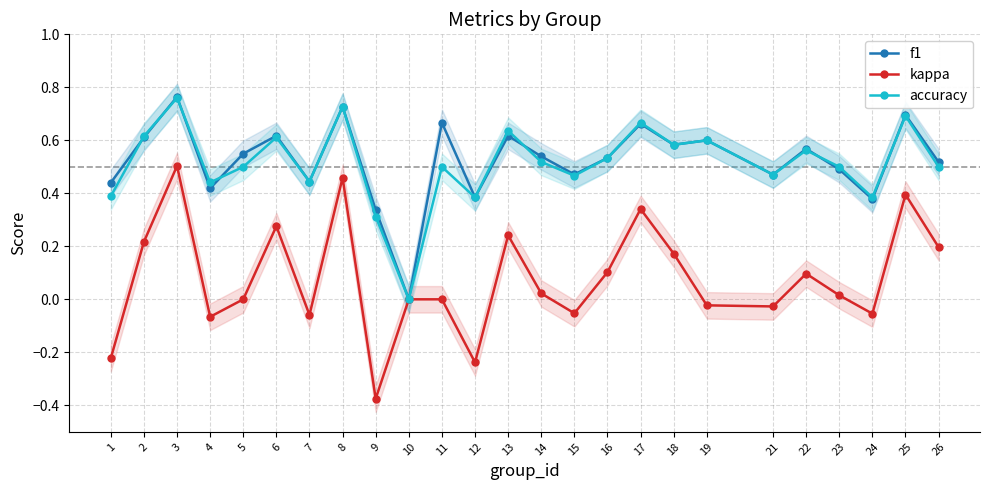

How many intersections are there between accuracy and f1?

7